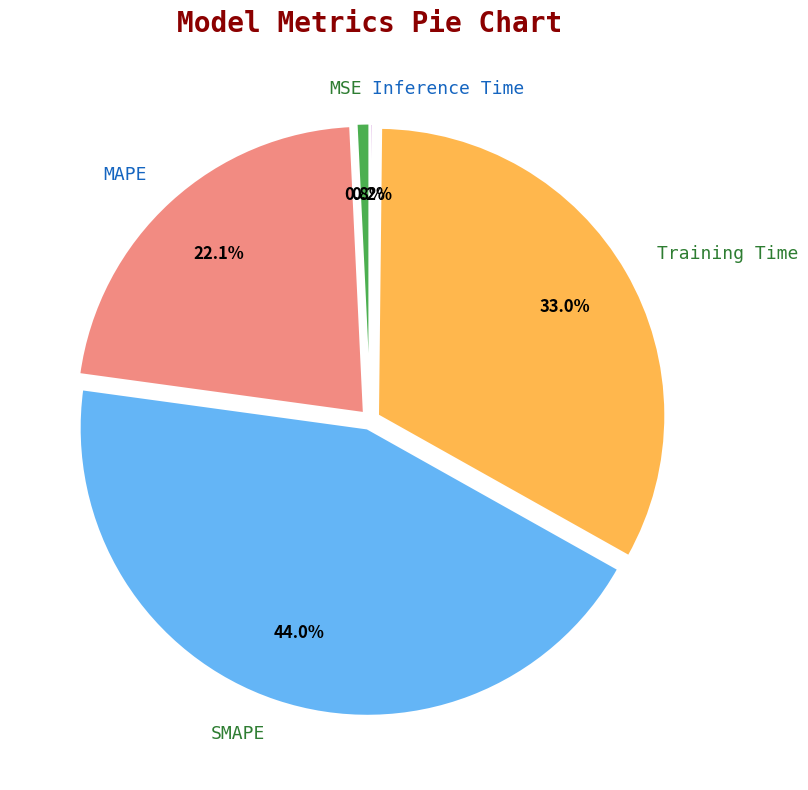

Does SMAPE account for over 50% of the chart?

No